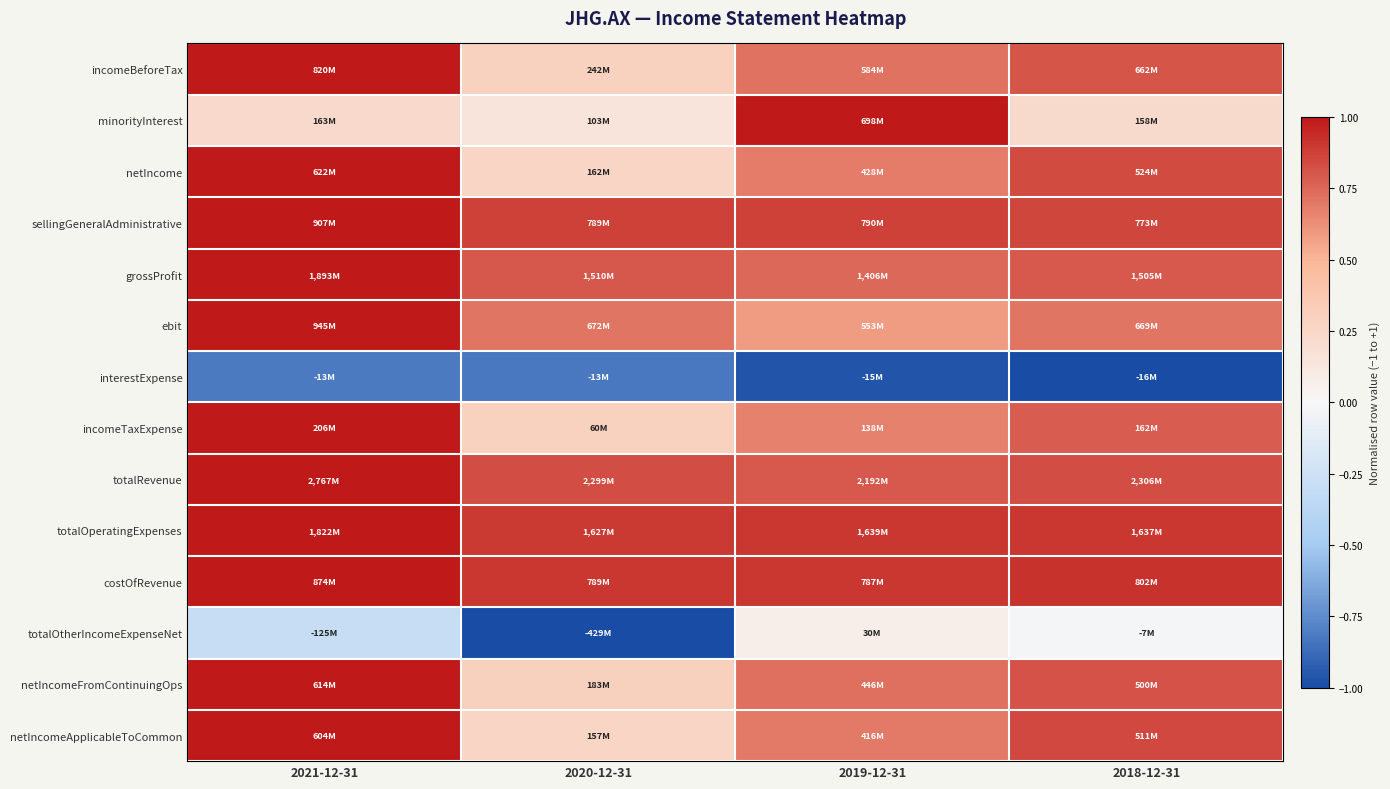

Reading left to right, extract all data points from this chart.

incomeBeforeTax: 2021-12-31=1.0	2020-12-31=0.3	2019-12-31=0.7	2018-12-31=0.8
minorityInterest: 2021-12-31=0.2	2020-12-31=0.1	2019-12-31=1.0	2018-12-31=0.2
netIncome: 2021-12-31=1.0	2020-12-31=0.3	2019-12-31=0.7	2018-12-31=0.8
sellingGeneralAdministrative: 2021-12-31=1.0	2020-12-31=0.9	2019-12-31=0.9	2018-12-31=0.9
grossProfit: 2021-12-31=1.0	2020-12-31=0.8	2019-12-31=0.7	2018-12-31=0.8
ebit: 2021-12-31=1.0	2020-12-31=0.7	2019-12-31=0.6	2018-12-31=0.7
interestExpense: 2021-12-31=-0.8	2020-12-31=-0.8	2019-12-31=-1.0	2018-12-31=-1.0
incomeTaxExpense: 2021-12-31=1.0	2020-12-31=0.3	2019-12-31=0.7	2018-12-31=0.8
totalRevenue: 2021-12-31=1.0	2020-12-31=0.8	2019-12-31=0.8	2018-12-31=0.8
totalOperatingExpenses: 2021-12-31=1.0	2020-12-31=0.9	2019-12-31=0.9	2018-12-31=0.9
costOfRevenue: 2021-12-31=1.0	2020-12-31=0.9	2019-12-31=0.9	2018-12-31=0.9
totalOtherIncomeExpenseNet: 2021-12-31=-0.3	2020-12-31=-1.0	2019-12-31=0.1	2018-12-31=-0.0
netIncomeFromContinuingOps: 2021-12-31=1.0	2020-12-31=0.3	2019-12-31=0.7	2018-12-31=0.8
netIncomeApplicableToCommon: 2021-12-31=1.0	2020-12-31=0.3	2019-12-31=0.7	2018-12-31=0.8